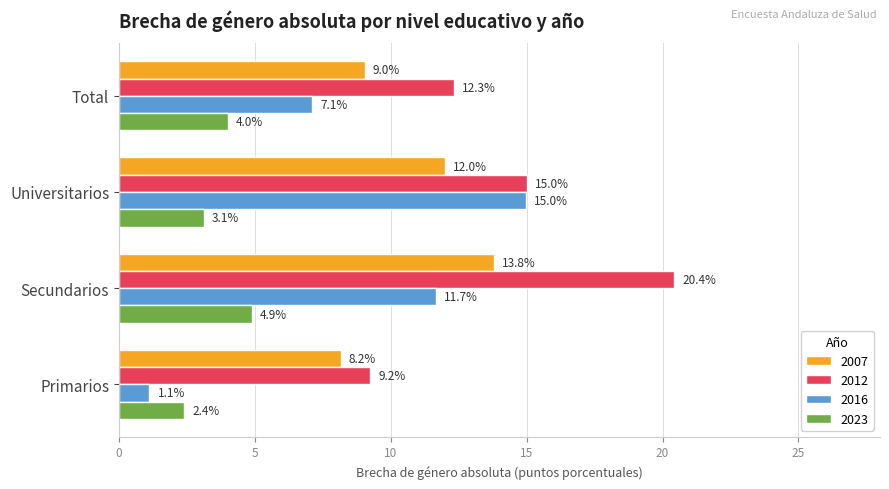

What is the lowest value of the 2023 series?

2.4